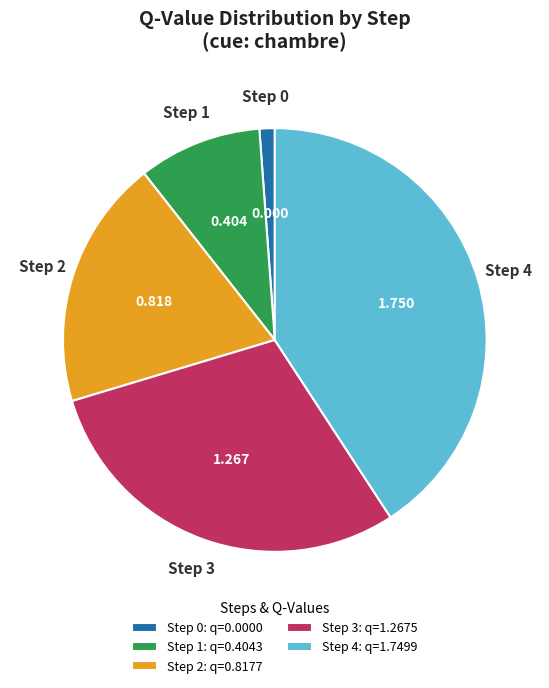

How many slices are in this pie chart?

5